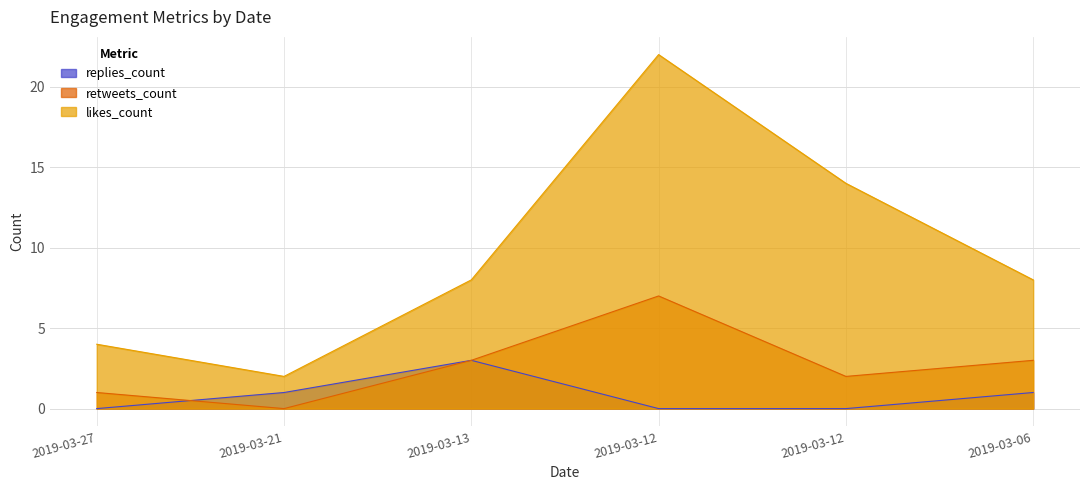

At which category does replies_count reach its first local peak?

2019-03-13